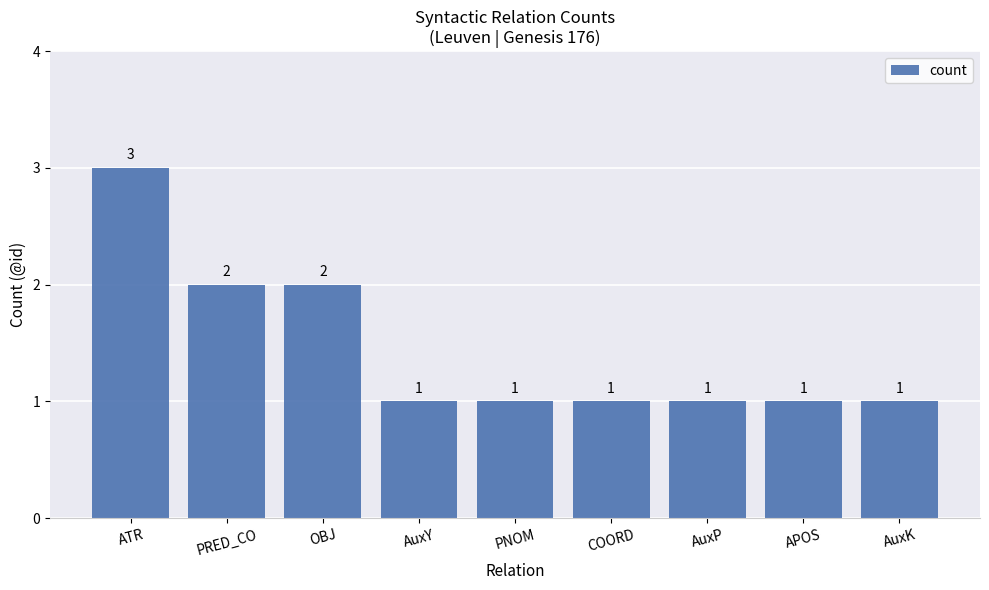

True or false: the data shows 1 at PRED_CO.

False